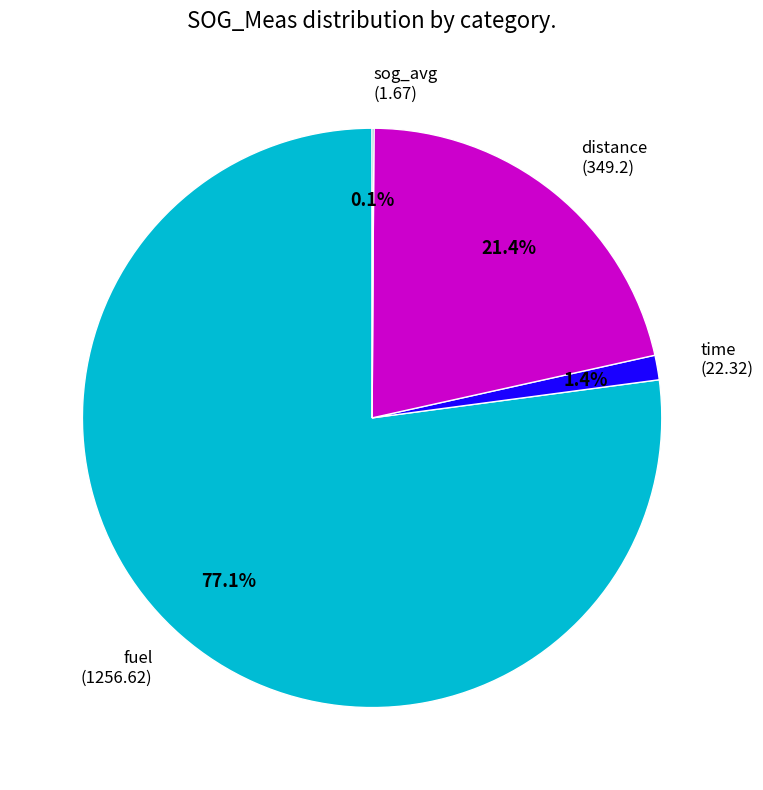

How much of the chart is everything except time?

98.6%